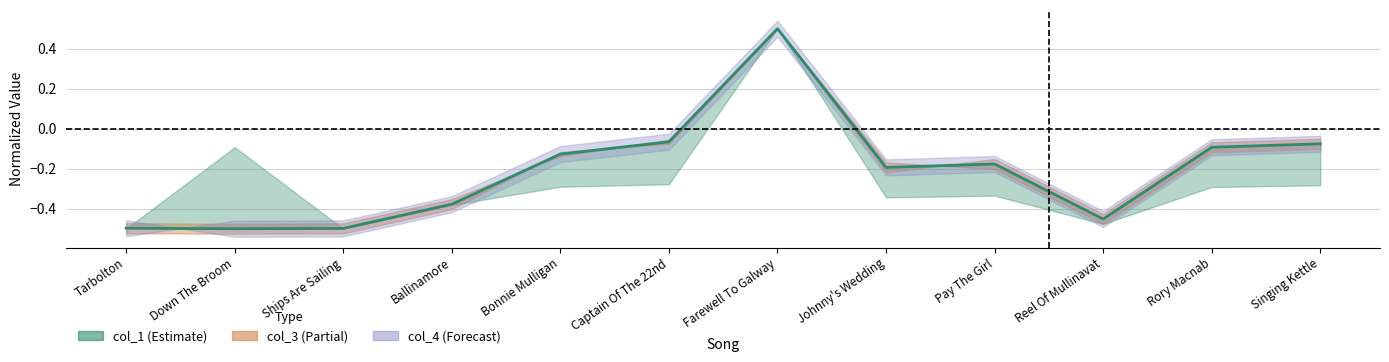

What is the difference between the values at Ballinamore and Singing Kettle?

0.3